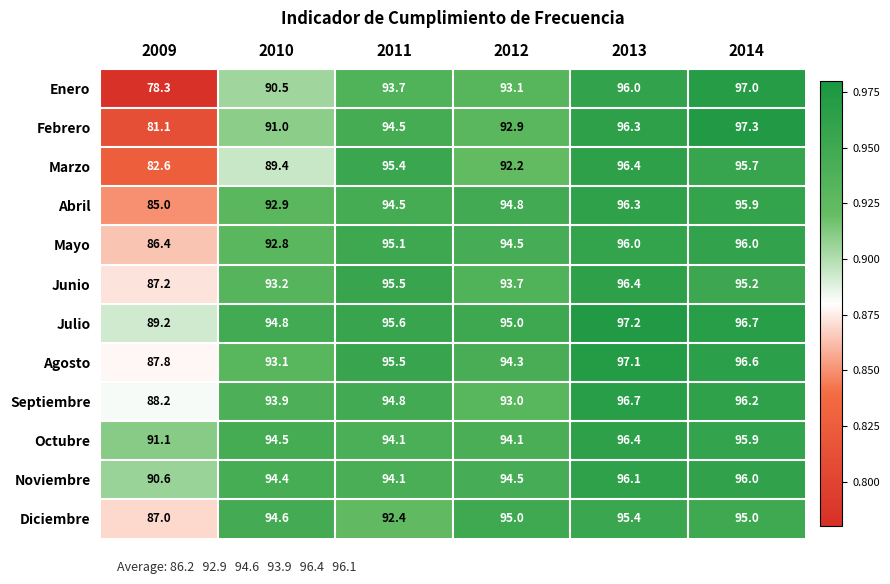

Which series has the largest total across all categories?

Julio